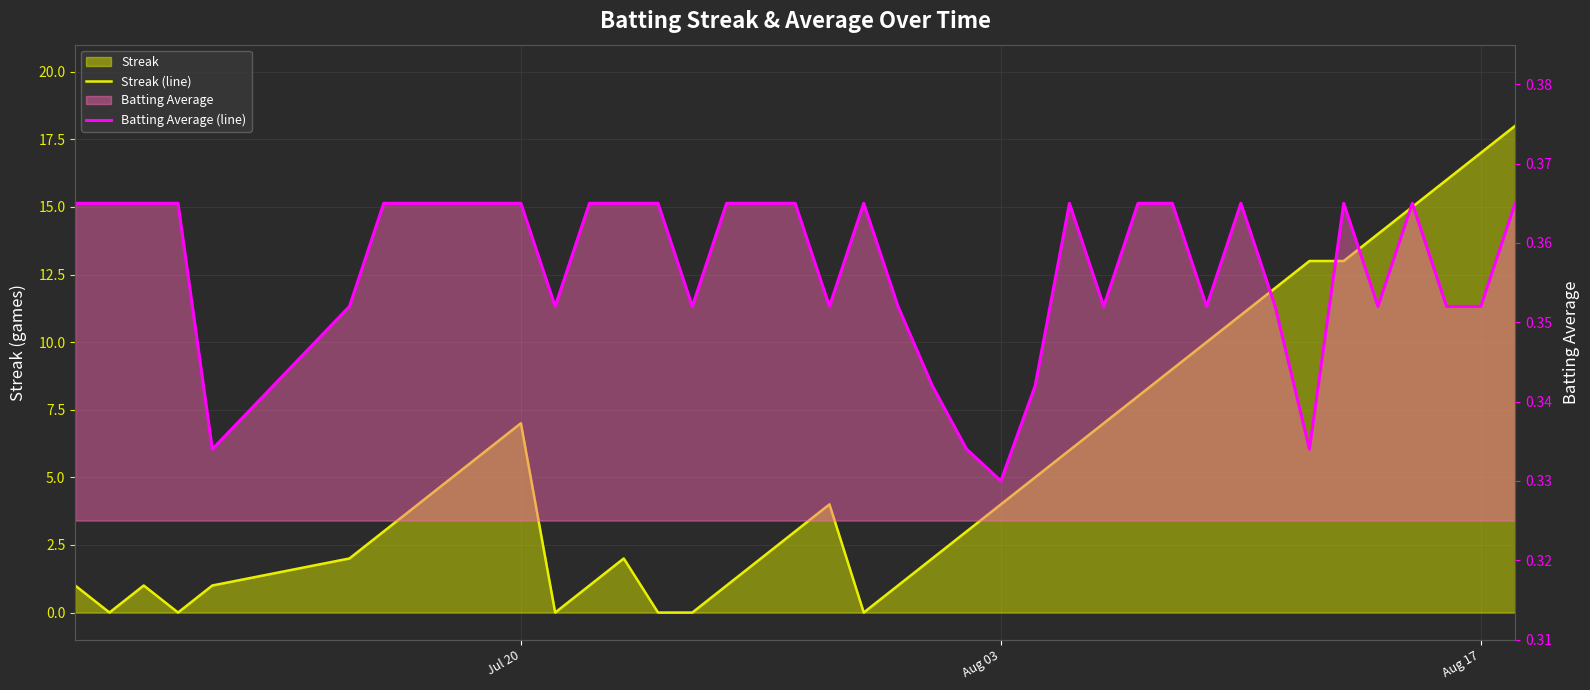

Reading left to right, what are all the values shown in this chart?

Streak (line): 1.0	0.0	1.0	0.0	1.0	2.0	3.0	4.0	5.0	6.0	7.0	0.0	1.0	2.0	0.0	0.0	1.0	2.0	3.0	4.0	0.0	1.0	2.0	3.0	4.0	5.0	6.0	7.0	8.0	9.0	10.0	11.0	12.0	13.0	13.0	14.0	15.0	16.0	17.0	18.0
Batting Average (line): 0.4	0.4	0.4	0.4	0.3	0.4	0.4	0.4	0.4	0.4	0.4	0.4	0.4	0.4	0.4	0.4	0.4	0.4	0.4	0.4	0.4	0.4	0.3	0.3	0.3	0.3	0.4	0.4	0.4	0.4	0.4	0.4	0.4	0.3	0.4	0.4	0.4	0.4	0.4	0.4